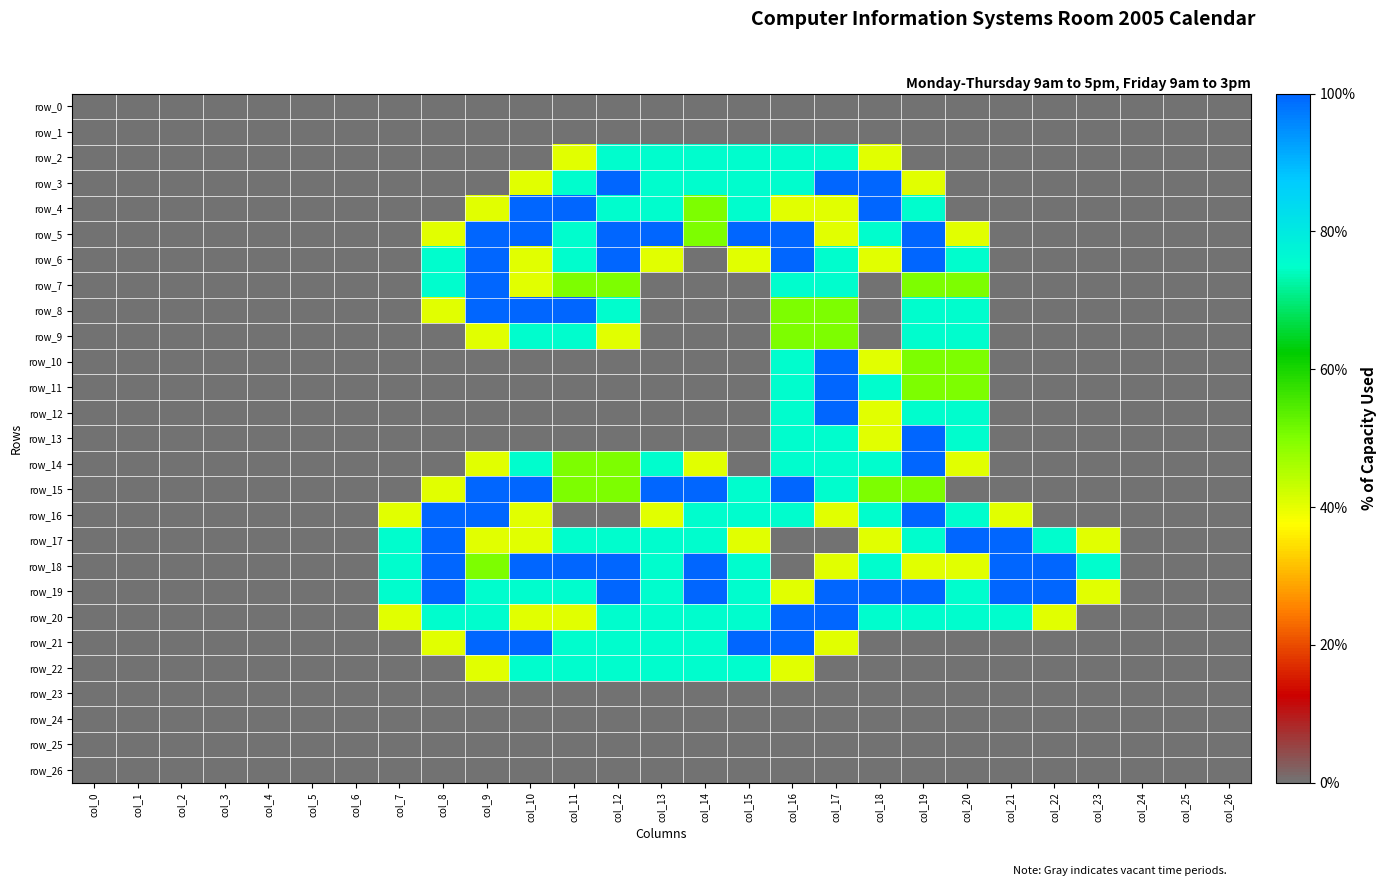

Reading left to right, extract all data points from this chart.

row_0: col_0=0.0	col_1=0.0	col_2=0.0	col_3=0.0	col_4=0.0	col_5=0.0	col_6=0.0	col_7=0.0	col_8=0.0	col_9=0.0	col_10=0.0	col_11=0.0	col_12=0.0	col_13=0.0	col_14=0.0	col_15=0.0	col_16=0.0	col_17=0.0	col_18=0.0	col_19=0.0	col_20=0.0	col_21=0.0	col_22=0.0	col_23=0.0	col_24=0.0	col_25=0.0	col_26=0.0
row_1: col_0=0.0	col_1=0.0	col_2=0.0	col_3=0.0	col_4=0.0	col_5=0.0	col_6=0.0	col_7=0.0	col_8=0.0	col_9=0.0	col_10=0.0	col_11=0.0	col_12=0.0	col_13=0.0	col_14=0.0	col_15=0.0	col_16=0.0	col_17=0.0	col_18=0.0	col_19=0.0	col_20=0.0	col_21=0.0	col_22=0.0	col_23=0.0	col_24=0.0	col_25=0.0	col_26=0.0
row_2: col_0=0.0	col_1=0.0	col_2=0.0	col_3=0.0	col_4=0.0	col_5=0.0	col_6=0.0	col_7=0.0	col_8=0.0	col_9=0.0	col_10=0.0	col_11=0.8	col_12=1.5	col_13=1.5	col_14=1.5	col_15=1.5	col_16=1.5	col_17=1.5	col_18=0.8	col_19=0.0	col_20=0.0	col_21=0.0	col_22=0.0	col_23=0.0	col_24=0.0	col_25=0.0	col_26=0.0
row_3: col_0=0.0	col_1=0.0	col_2=0.0	col_3=0.0	col_4=0.0	col_5=0.0	col_6=0.0	col_7=0.0	col_8=0.0	col_9=0.0	col_10=0.8	col_11=1.5	col_12=2.0	col_13=1.5	col_14=1.5	col_15=1.5	col_16=1.5	col_17=2.0	col_18=2.0	col_19=0.8	col_20=0.0	col_21=0.0	col_22=0.0	col_23=0.0	col_24=0.0	col_25=0.0	col_26=0.0
row_4: col_0=0.0	col_1=0.0	col_2=0.0	col_3=0.0	col_4=0.0	col_5=0.0	col_6=0.0	col_7=0.0	col_8=0.0	col_9=0.8	col_10=2.0	col_11=2.0	col_12=1.5	col_13=1.5	col_14=1.0	col_15=1.5	col_16=0.8	col_17=0.8	col_18=2.0	col_19=1.5	col_20=0.0	col_21=0.0	col_22=0.0	col_23=0.0	col_24=0.0	col_25=0.0	col_26=0.0
row_5: col_0=0.0	col_1=0.0	col_2=0.0	col_3=0.0	col_4=0.0	col_5=0.0	col_6=0.0	col_7=0.0	col_8=0.8	col_9=2.0	col_10=2.0	col_11=1.5	col_12=2.0	col_13=2.0	col_14=1.0	col_15=2.0	col_16=2.0	col_17=0.8	col_18=1.5	col_19=2.0	col_20=0.8	col_21=0.0	col_22=0.0	col_23=0.0	col_24=0.0	col_25=0.0	col_26=0.0
row_6: col_0=0.0	col_1=0.0	col_2=0.0	col_3=0.0	col_4=0.0	col_5=0.0	col_6=0.0	col_7=0.0	col_8=1.5	col_9=2.0	col_10=0.8	col_11=1.5	col_12=2.0	col_13=0.8	col_14=0.0	col_15=0.8	col_16=2.0	col_17=1.5	col_18=0.8	col_19=2.0	col_20=1.5	col_21=0.0	col_22=0.0	col_23=0.0	col_24=0.0	col_25=0.0	col_26=0.0
row_7: col_0=0.0	col_1=0.0	col_2=0.0	col_3=0.0	col_4=0.0	col_5=0.0	col_6=0.0	col_7=0.0	col_8=1.5	col_9=2.0	col_10=0.8	col_11=1.0	col_12=1.0	col_13=0.0	col_14=0.0	col_15=0.0	col_16=1.5	col_17=1.5	col_18=0.0	col_19=1.0	col_20=1.0	col_21=0.0	col_22=0.0	col_23=0.0	col_24=0.0	col_25=0.0	col_26=0.0
row_8: col_0=0.0	col_1=0.0	col_2=0.0	col_3=0.0	col_4=0.0	col_5=0.0	col_6=0.0	col_7=0.0	col_8=0.8	col_9=2.0	col_10=2.0	col_11=2.0	col_12=1.5	col_13=0.0	col_14=0.0	col_15=0.0	col_16=1.0	col_17=1.0	col_18=0.0	col_19=1.5	col_20=1.5	col_21=0.0	col_22=0.0	col_23=0.0	col_24=0.0	col_25=0.0	col_26=0.0
row_9: col_0=0.0	col_1=0.0	col_2=0.0	col_3=0.0	col_4=0.0	col_5=0.0	col_6=0.0	col_7=0.0	col_8=0.0	col_9=0.8	col_10=1.5	col_11=1.5	col_12=0.8	col_13=0.0	col_14=0.0	col_15=0.0	col_16=1.0	col_17=1.0	col_18=0.0	col_19=1.5	col_20=1.5	col_21=0.0	col_22=0.0	col_23=0.0	col_24=0.0	col_25=0.0	col_26=0.0
row_10: col_0=0.0	col_1=0.0	col_2=0.0	col_3=0.0	col_4=0.0	col_5=0.0	col_6=0.0	col_7=0.0	col_8=0.0	col_9=0.0	col_10=0.0	col_11=0.0	col_12=0.0	col_13=0.0	col_14=0.0	col_15=0.0	col_16=1.5	col_17=2.0	col_18=0.8	col_19=1.0	col_20=1.0	col_21=0.0	col_22=0.0	col_23=0.0	col_24=0.0	col_25=0.0	col_26=0.0
row_11: col_0=0.0	col_1=0.0	col_2=0.0	col_3=0.0	col_4=0.0	col_5=0.0	col_6=0.0	col_7=0.0	col_8=0.0	col_9=0.0	col_10=0.0	col_11=0.0	col_12=0.0	col_13=0.0	col_14=0.0	col_15=0.0	col_16=1.5	col_17=2.0	col_18=1.5	col_19=1.0	col_20=1.0	col_21=0.0	col_22=0.0	col_23=0.0	col_24=0.0	col_25=0.0	col_26=0.0
row_12: col_0=0.0	col_1=0.0	col_2=0.0	col_3=0.0	col_4=0.0	col_5=0.0	col_6=0.0	col_7=0.0	col_8=0.0	col_9=0.0	col_10=0.0	col_11=0.0	col_12=0.0	col_13=0.0	col_14=0.0	col_15=0.0	col_16=1.5	col_17=2.0	col_18=0.8	col_19=1.5	col_20=1.5	col_21=0.0	col_22=0.0	col_23=0.0	col_24=0.0	col_25=0.0	col_26=0.0
row_13: col_0=0.0	col_1=0.0	col_2=0.0	col_3=0.0	col_4=0.0	col_5=0.0	col_6=0.0	col_7=0.0	col_8=0.0	col_9=0.0	col_10=0.0	col_11=0.0	col_12=0.0	col_13=0.0	col_14=0.0	col_15=0.0	col_16=1.5	col_17=1.5	col_18=0.8	col_19=2.0	col_20=1.5	col_21=0.0	col_22=0.0	col_23=0.0	col_24=0.0	col_25=0.0	col_26=0.0
row_14: col_0=0.0	col_1=0.0	col_2=0.0	col_3=0.0	col_4=0.0	col_5=0.0	col_6=0.0	col_7=0.0	col_8=0.0	col_9=0.8	col_10=1.5	col_11=1.0	col_12=1.0	col_13=1.5	col_14=0.8	col_15=0.0	col_16=1.5	col_17=1.5	col_18=1.5	col_19=2.0	col_20=0.8	col_21=0.0	col_22=0.0	col_23=0.0	col_24=0.0	col_25=0.0	col_26=0.0
row_15: col_0=0.0	col_1=0.0	col_2=0.0	col_3=0.0	col_4=0.0	col_5=0.0	col_6=0.0	col_7=0.0	col_8=0.8	col_9=2.0	col_10=2.0	col_11=1.0	col_12=1.0	col_13=2.0	col_14=2.0	col_15=1.5	col_16=2.0	col_17=1.5	col_18=1.0	col_19=1.0	col_20=0.0	col_21=0.0	col_22=0.0	col_23=0.0	col_24=0.0	col_25=0.0	col_26=0.0
row_16: col_0=0.0	col_1=0.0	col_2=0.0	col_3=0.0	col_4=0.0	col_5=0.0	col_6=0.0	col_7=0.8	col_8=2.0	col_9=2.0	col_10=0.8	col_11=0.0	col_12=0.0	col_13=0.8	col_14=1.5	col_15=1.5	col_16=1.5	col_17=0.8	col_18=1.5	col_19=2.0	col_20=1.5	col_21=0.8	col_22=0.0	col_23=0.0	col_24=0.0	col_25=0.0	col_26=0.0
row_17: col_0=0.0	col_1=0.0	col_2=0.0	col_3=0.0	col_4=0.0	col_5=0.0	col_6=0.0	col_7=1.5	col_8=2.0	col_9=0.8	col_10=0.8	col_11=1.5	col_12=1.5	col_13=1.5	col_14=1.5	col_15=0.8	col_16=0.0	col_17=0.0	col_18=0.8	col_19=1.5	col_20=2.0	col_21=2.0	col_22=1.5	col_23=0.8	col_24=0.0	col_25=0.0	col_26=0.0
row_18: col_0=0.0	col_1=0.0	col_2=0.0	col_3=0.0	col_4=0.0	col_5=0.0	col_6=0.0	col_7=1.5	col_8=2.0	col_9=1.0	col_10=2.0	col_11=2.0	col_12=2.0	col_13=1.5	col_14=2.0	col_15=1.5	col_16=0.0	col_17=0.8	col_18=1.5	col_19=0.8	col_20=0.8	col_21=2.0	col_22=2.0	col_23=1.5	col_24=0.0	col_25=0.0	col_26=0.0
row_19: col_0=0.0	col_1=0.0	col_2=0.0	col_3=0.0	col_4=0.0	col_5=0.0	col_6=0.0	col_7=1.5	col_8=2.0	col_9=1.5	col_10=1.5	col_11=1.5	col_12=2.0	col_13=1.5	col_14=2.0	col_15=1.5	col_16=0.8	col_17=2.0	col_18=2.0	col_19=2.0	col_20=1.5	col_21=2.0	col_22=2.0	col_23=0.8	col_24=0.0	col_25=0.0	col_26=0.0
row_20: col_0=0.0	col_1=0.0	col_2=0.0	col_3=0.0	col_4=0.0	col_5=0.0	col_6=0.0	col_7=0.8	col_8=1.5	col_9=1.5	col_10=0.8	col_11=0.8	col_12=1.5	col_13=1.5	col_14=1.5	col_15=1.5	col_16=2.0	col_17=2.0	col_18=1.5	col_19=1.5	col_20=1.5	col_21=1.5	col_22=0.8	col_23=0.0	col_24=0.0	col_25=0.0	col_26=0.0
row_21: col_0=0.0	col_1=0.0	col_2=0.0	col_3=0.0	col_4=0.0	col_5=0.0	col_6=0.0	col_7=0.0	col_8=0.8	col_9=2.0	col_10=2.0	col_11=1.5	col_12=1.5	col_13=1.5	col_14=1.5	col_15=2.0	col_16=2.0	col_17=0.8	col_18=0.0	col_19=0.0	col_20=0.0	col_21=0.0	col_22=0.0	col_23=0.0	col_24=0.0	col_25=0.0	col_26=0.0
row_22: col_0=0.0	col_1=0.0	col_2=0.0	col_3=0.0	col_4=0.0	col_5=0.0	col_6=0.0	col_7=0.0	col_8=0.0	col_9=0.8	col_10=1.5	col_11=1.5	col_12=1.5	col_13=1.5	col_14=1.5	col_15=1.5	col_16=0.8	col_17=0.0	col_18=0.0	col_19=0.0	col_20=0.0	col_21=0.0	col_22=0.0	col_23=0.0	col_24=0.0	col_25=0.0	col_26=0.0
row_23: col_0=0.0	col_1=0.0	col_2=0.0	col_3=0.0	col_4=0.0	col_5=0.0	col_6=0.0	col_7=0.0	col_8=0.0	col_9=0.0	col_10=0.0	col_11=0.0	col_12=0.0	col_13=0.0	col_14=0.0	col_15=0.0	col_16=0.0	col_17=0.0	col_18=0.0	col_19=0.0	col_20=0.0	col_21=0.0	col_22=0.0	col_23=0.0	col_24=0.0	col_25=0.0	col_26=0.0
row_24: col_0=0.0	col_1=0.0	col_2=0.0	col_3=0.0	col_4=0.0	col_5=0.0	col_6=0.0	col_7=0.0	col_8=0.0	col_9=0.0	col_10=0.0	col_11=0.0	col_12=0.0	col_13=0.0	col_14=0.0	col_15=0.0	col_16=0.0	col_17=0.0	col_18=0.0	col_19=0.0	col_20=0.0	col_21=0.0	col_22=0.0	col_23=0.0	col_24=0.0	col_25=0.0	col_26=0.0
row_25: col_0=0.0	col_1=0.0	col_2=0.0	col_3=0.0	col_4=0.0	col_5=0.0	col_6=0.0	col_7=0.0	col_8=0.0	col_9=0.0	col_10=0.0	col_11=0.0	col_12=0.0	col_13=0.0	col_14=0.0	col_15=0.0	col_16=0.0	col_17=0.0	col_18=0.0	col_19=0.0	col_20=0.0	col_21=0.0	col_22=0.0	col_23=0.0	col_24=0.0	col_25=0.0	col_26=0.0
row_26: col_0=0.0	col_1=0.0	col_2=0.0	col_3=0.0	col_4=0.0	col_5=0.0	col_6=0.0	col_7=0.0	col_8=0.0	col_9=0.0	col_10=0.0	col_11=0.0	col_12=0.0	col_13=0.0	col_14=0.0	col_15=0.0	col_16=0.0	col_17=0.0	col_18=0.0	col_19=0.0	col_20=0.0	col_21=0.0	col_22=0.0	col_23=0.0	col_24=0.0	col_25=0.0	col_26=0.0